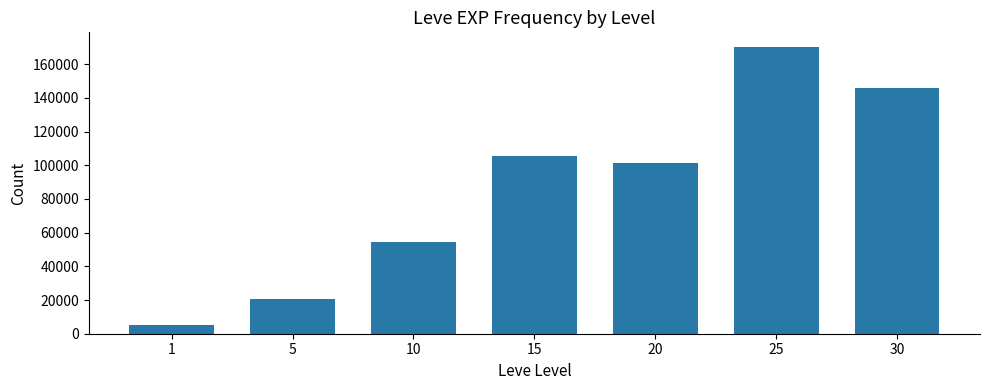

What is the change in value from 5 to 30?

+125540